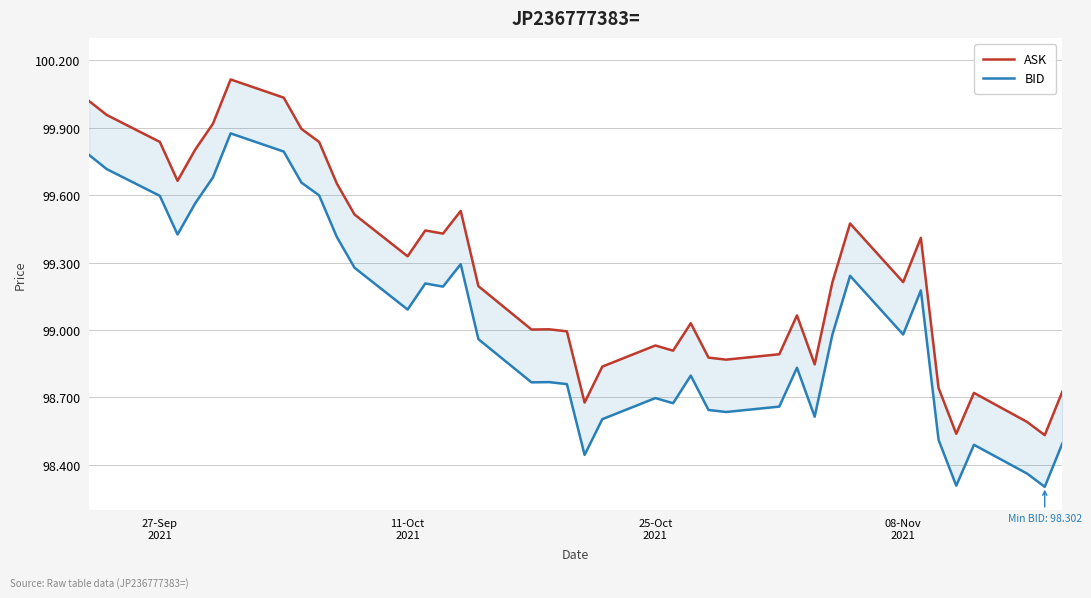

What is the average value of the ASK series?

99.3